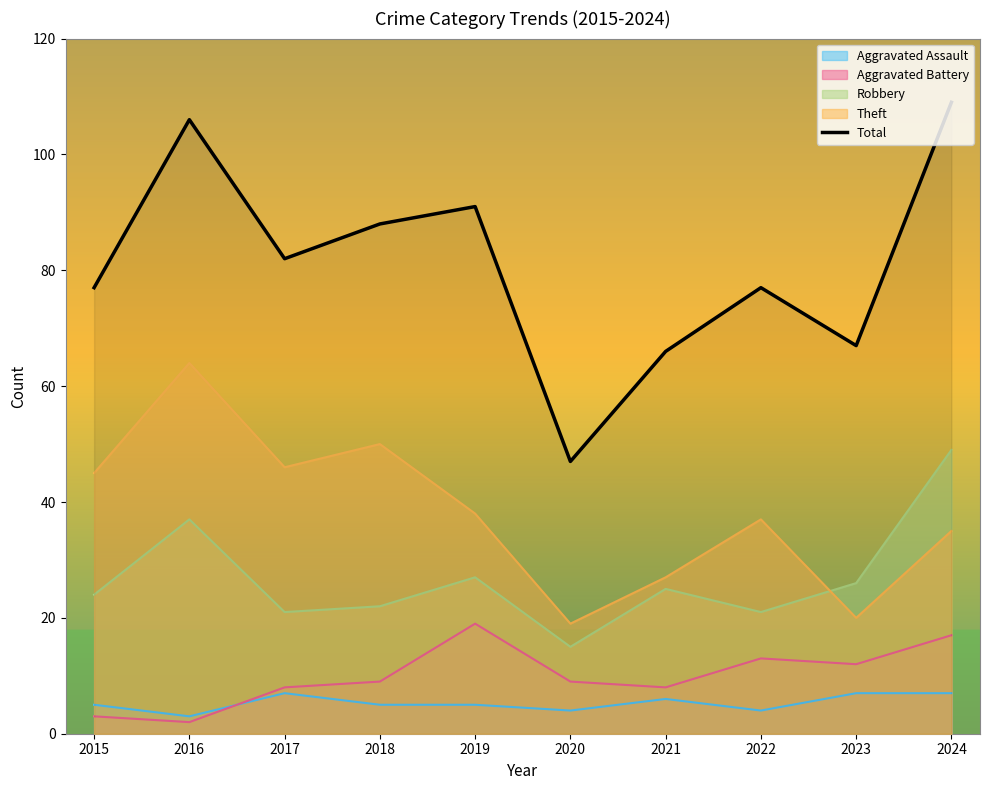

The value at 2016 is 46. True or false?

False